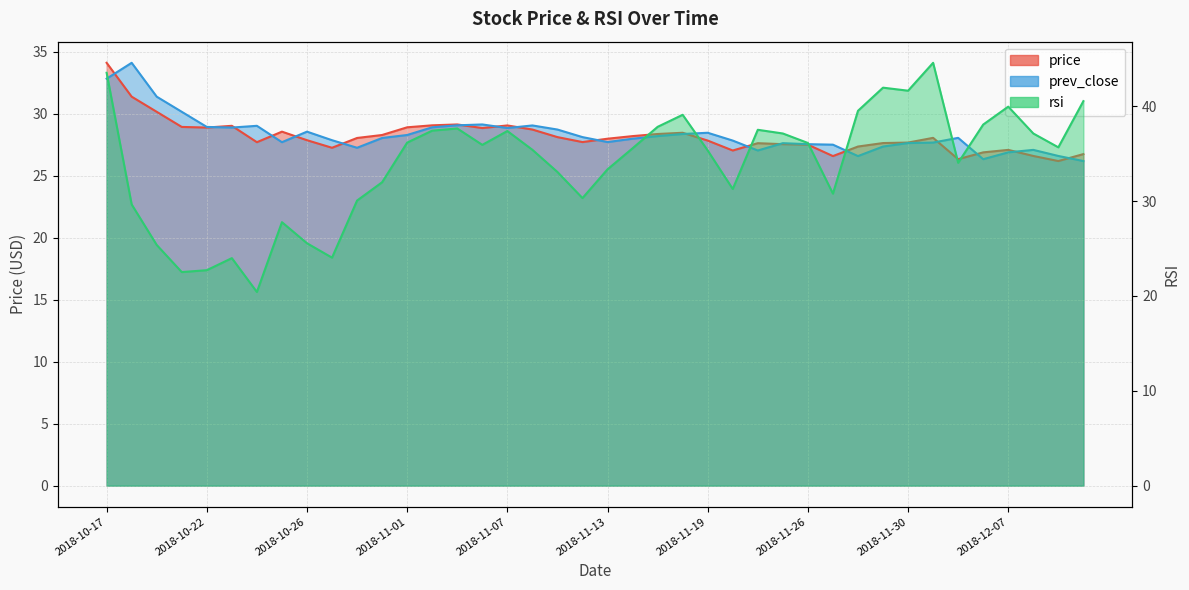

How many times do price and rsi cross each other?

2